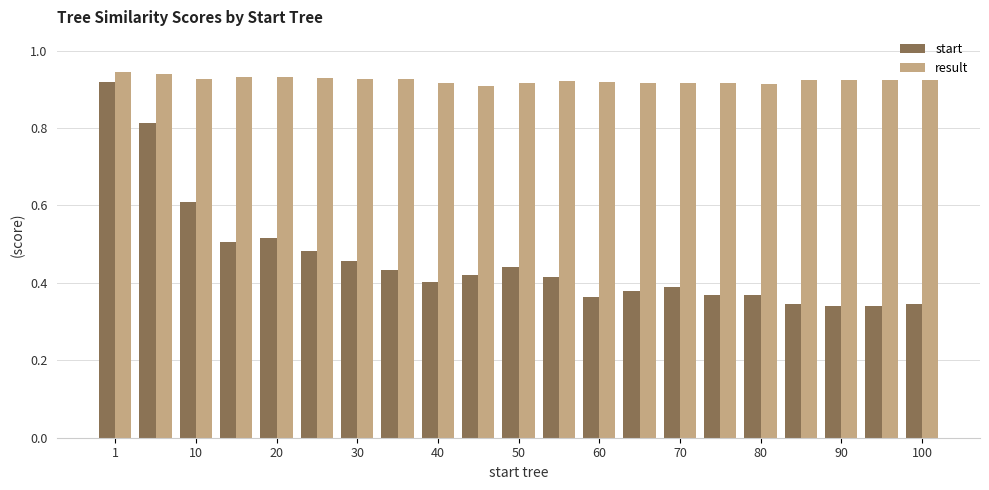

What is the sum of all result values?

19.4